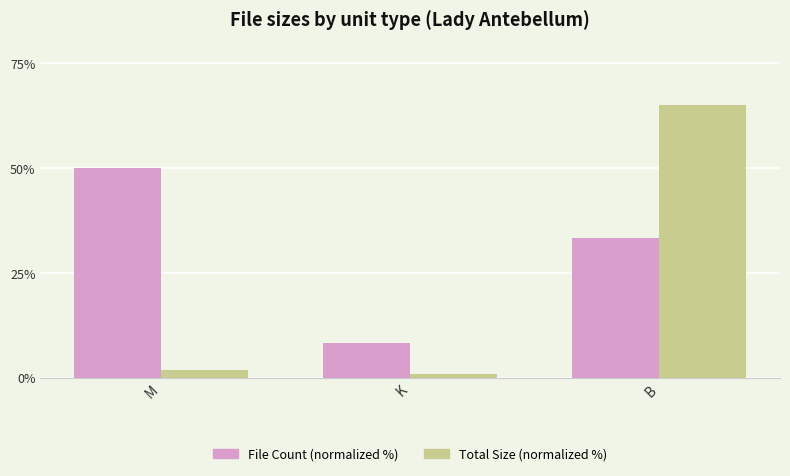

How many bars are there in each group?

2